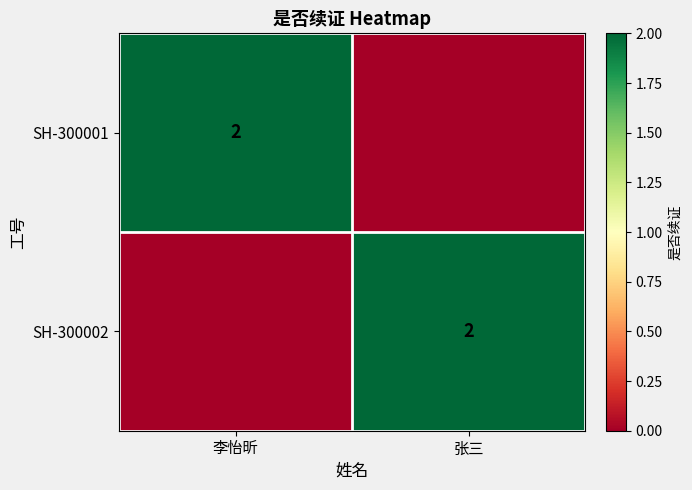

The SH-300001 series shows 2 at 李怡昕. True or false?

True